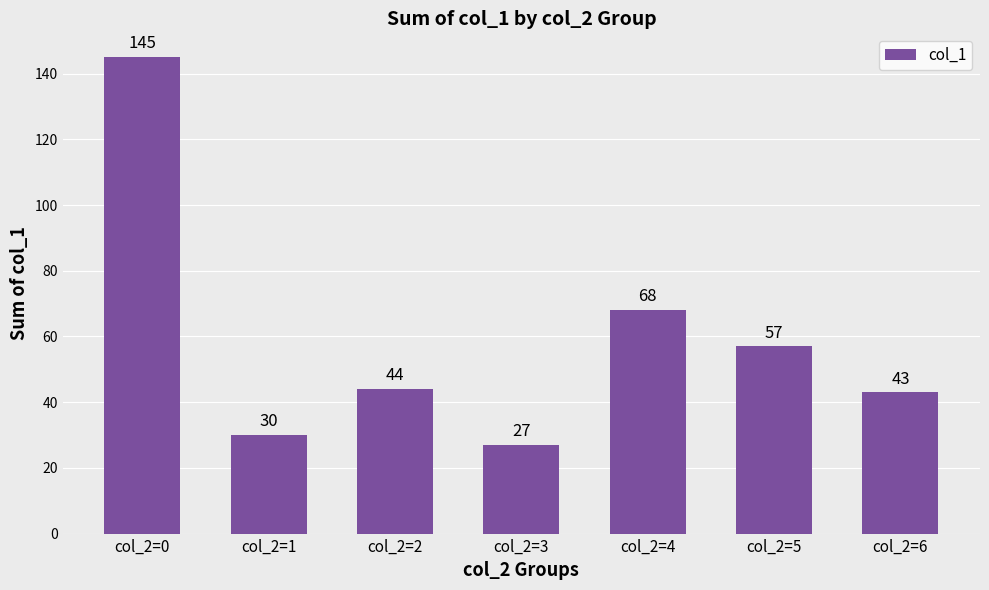

What is the value of the 6th bar from the left?

57